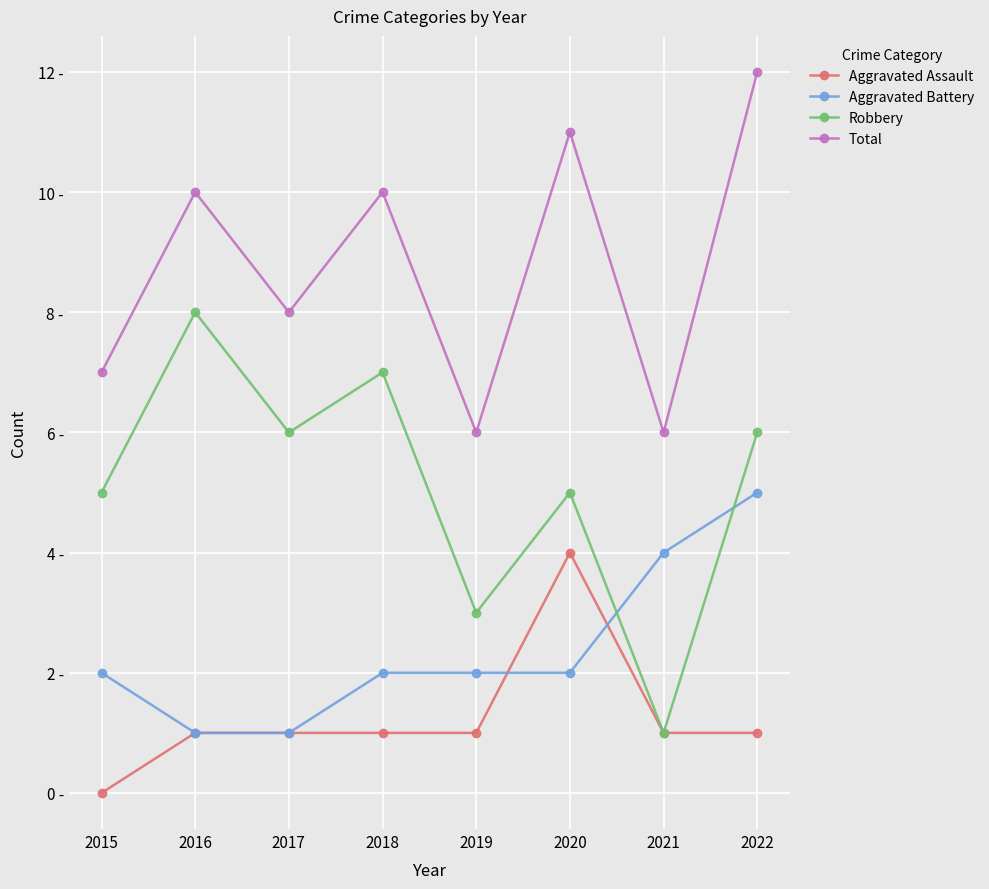

What is the average value of the Total series?

9